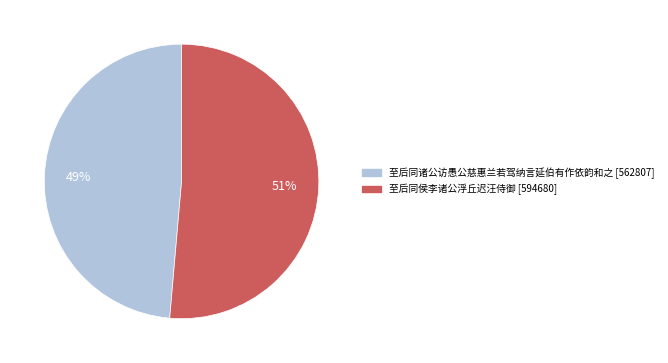

Is it true that 至后同诸公访愚公慈惠兰若驾纳言延伯有作依韵和之 is 49% of the pie?

True